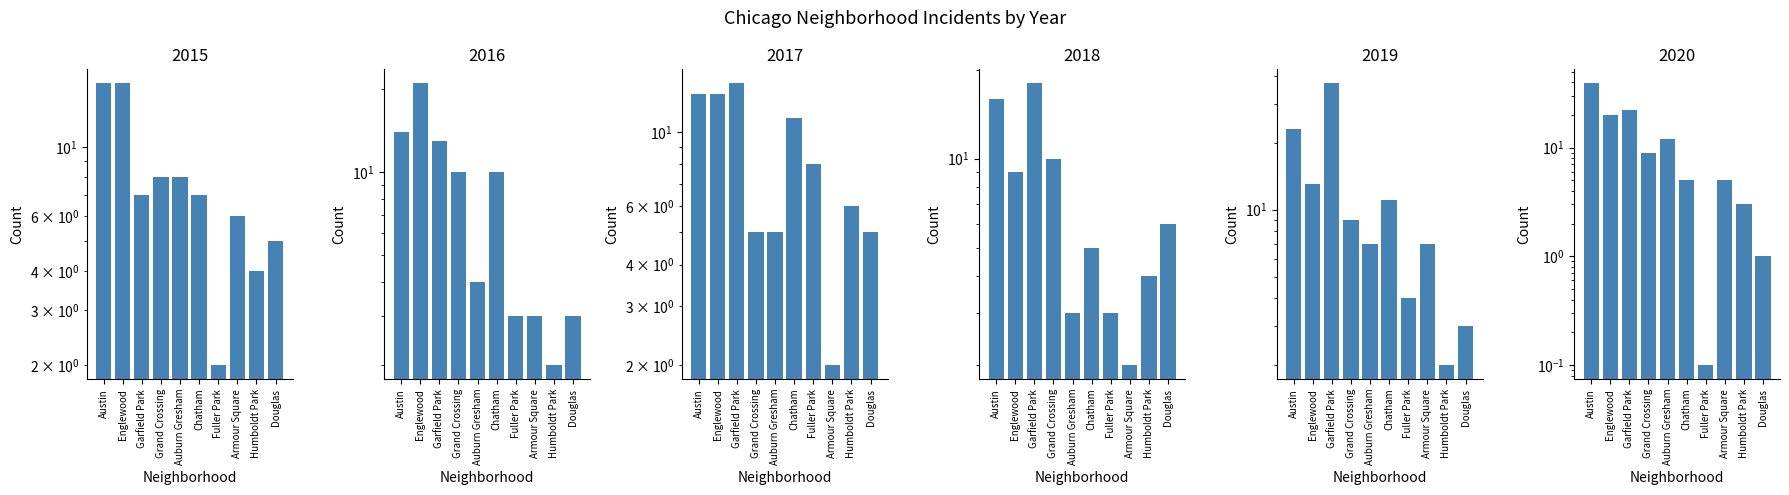

Which category has the lowest value across all series?

Fuller Park